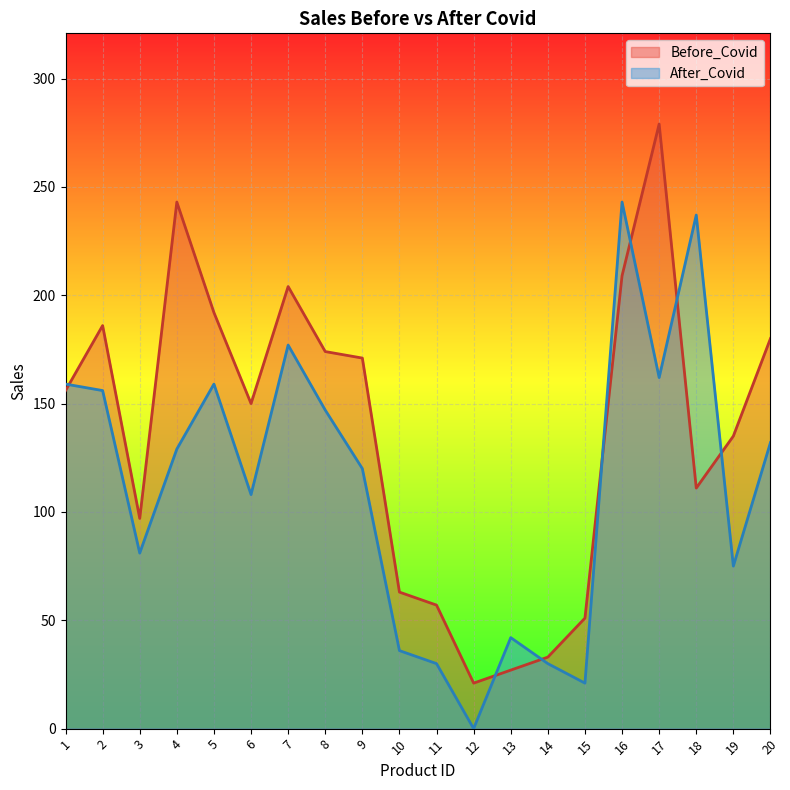

What is the difference between the highest and lowest values at 3?

16